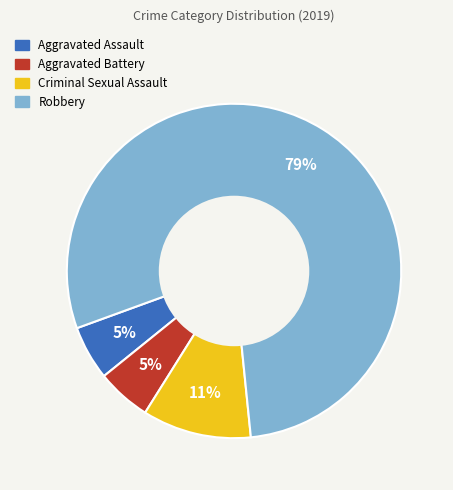

Does Robbery account for over 50% of the chart?

Yes